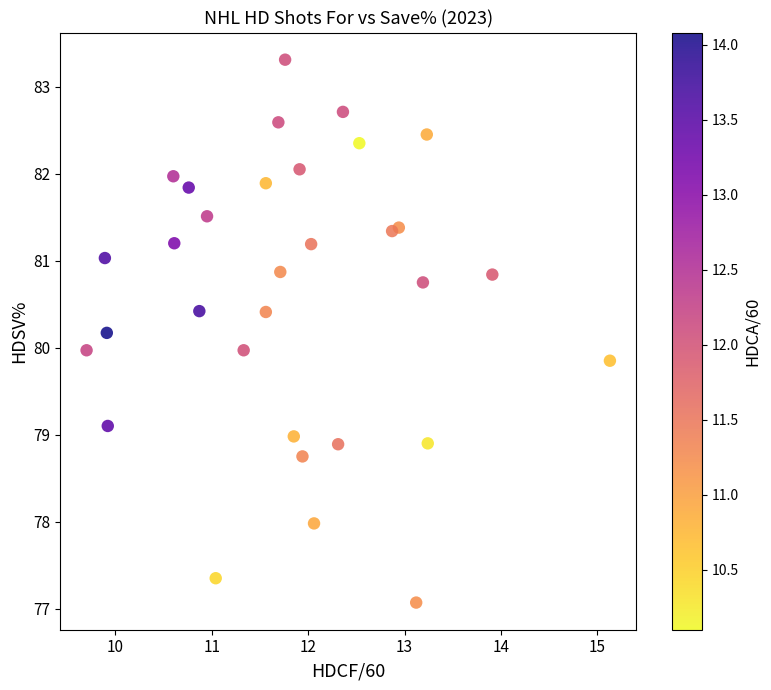

What is the range of X values (max minus min)?

5.4